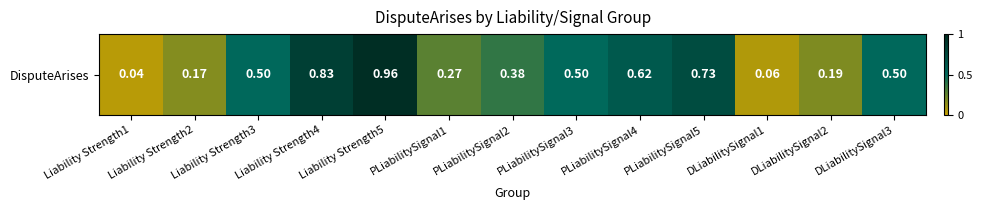

Between PLiabilitySignal1 and PLiabilitySignal2, which is larger?

PLiabilitySignal2